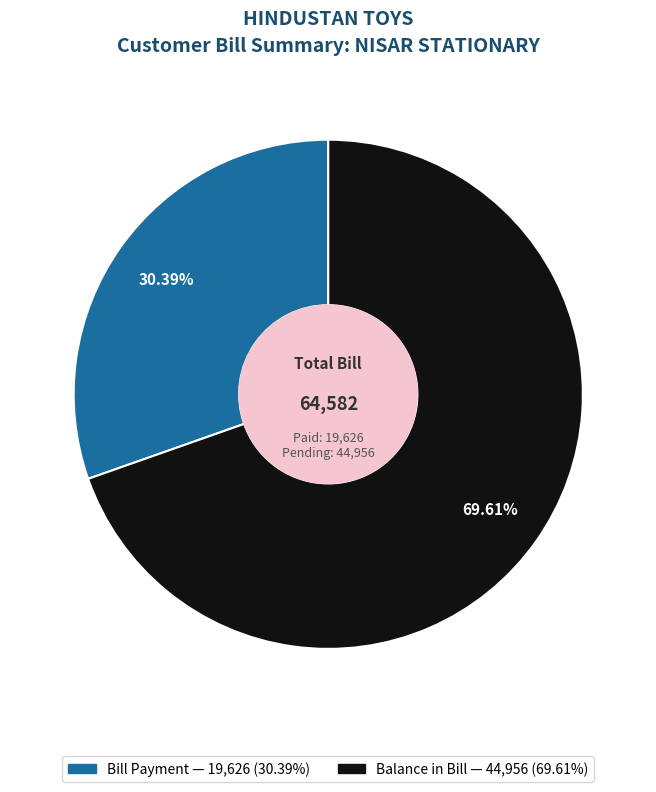

True or false: Bill Payment accounts for 16% of the total.

False